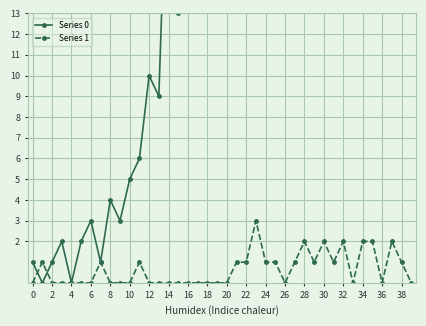

How many series are shown in this chart?

2